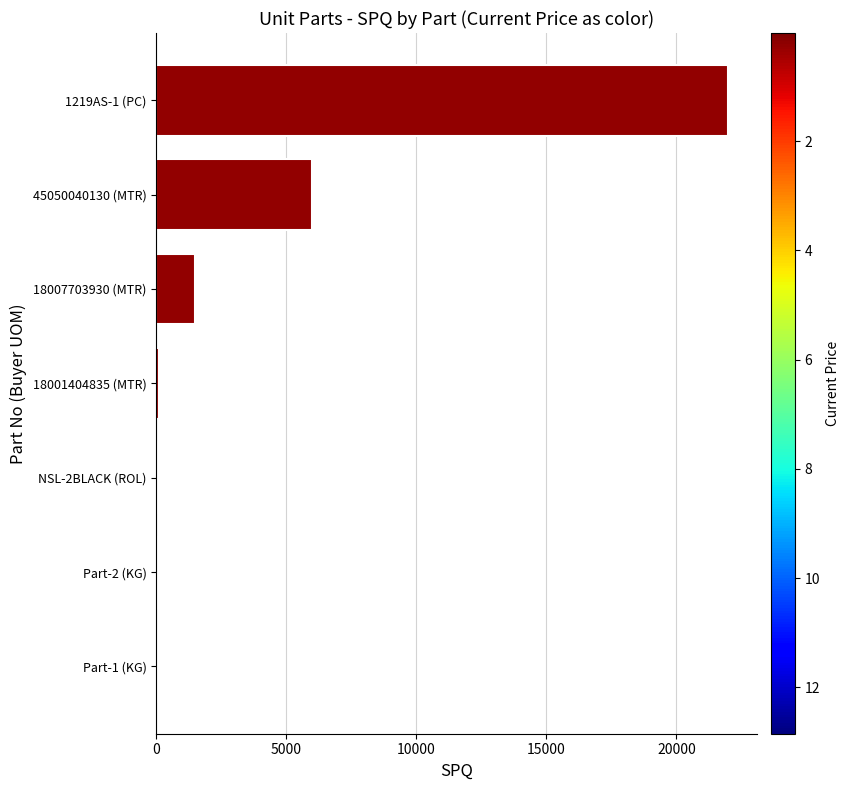

Is it true that the value at 45050040130 (MTR) is 2840?

False